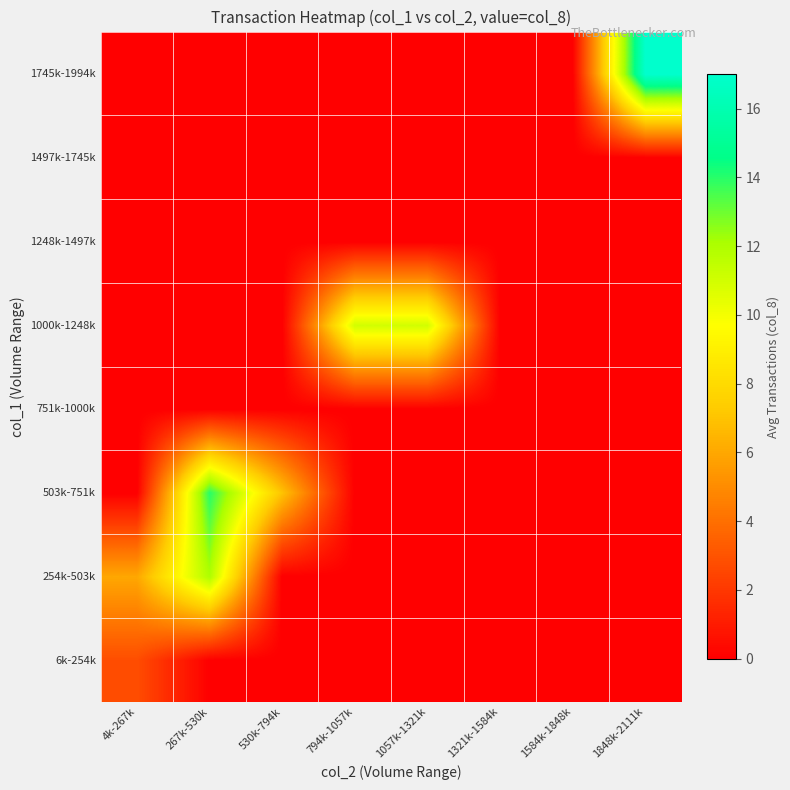

Reading left to right, what are all the values shown in this chart?

6k-254k: 4k-267k=2.8	267k-530k=0.0	530k-794k=0.0	794k-1057k=0.0	1057k-1321k=0.0	1321k-1584k=0.0	1584k-1848k=0.0	1848k-2111k=0.0
254k-503k: 4k-267k=6.0	267k-530k=12.0	530k-794k=0.0	794k-1057k=0.0	1057k-1321k=0.0	1321k-1584k=0.0	1584k-1848k=0.0	1848k-2111k=0.0
503k-751k: 4k-267k=0.0	267k-530k=14.0	530k-794k=7.0	794k-1057k=0.0	1057k-1321k=0.0	1321k-1584k=0.0	1584k-1848k=0.0	1848k-2111k=0.0
751k-1000k: 4k-267k=0.0	267k-530k=0.0	530k-794k=0.0	794k-1057k=0.0	1057k-1321k=0.0	1321k-1584k=0.0	1584k-1848k=0.0	1848k-2111k=0.0
1000k-1248k: 4k-267k=0.0	267k-530k=0.0	530k-794k=0.0	794k-1057k=11.0	1057k-1321k=11.0	1321k-1584k=0.0	1584k-1848k=0.0	1848k-2111k=0.0
1248k-1497k: 4k-267k=0.0	267k-530k=0.0	530k-794k=0.0	794k-1057k=0.0	1057k-1321k=0.0	1321k-1584k=0.0	1584k-1848k=0.0	1848k-2111k=0.0
1497k-1745k: 4k-267k=0.0	267k-530k=0.0	530k-794k=0.0	794k-1057k=0.0	1057k-1321k=0.0	1321k-1584k=0.0	1584k-1848k=0.0	1848k-2111k=0.0
1745k-1994k: 4k-267k=0.0	267k-530k=0.0	530k-794k=0.0	794k-1057k=0.0	1057k-1321k=0.0	1321k-1584k=0.0	1584k-1848k=0.0	1848k-2111k=17.0